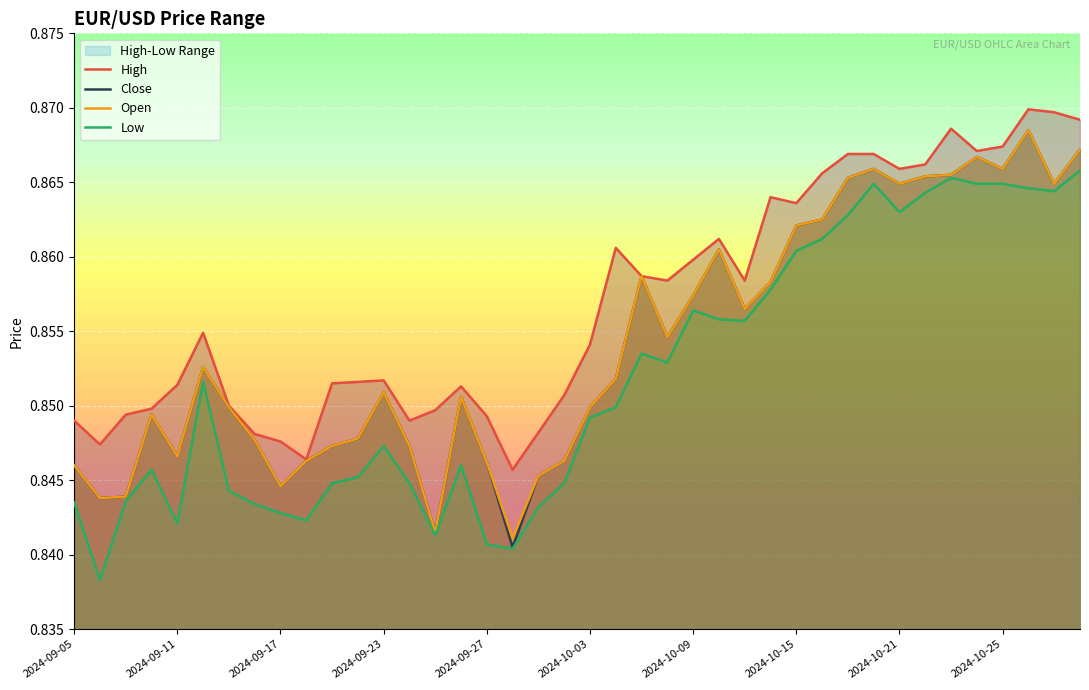

Does the chart display data point markers on the line(s)?

No